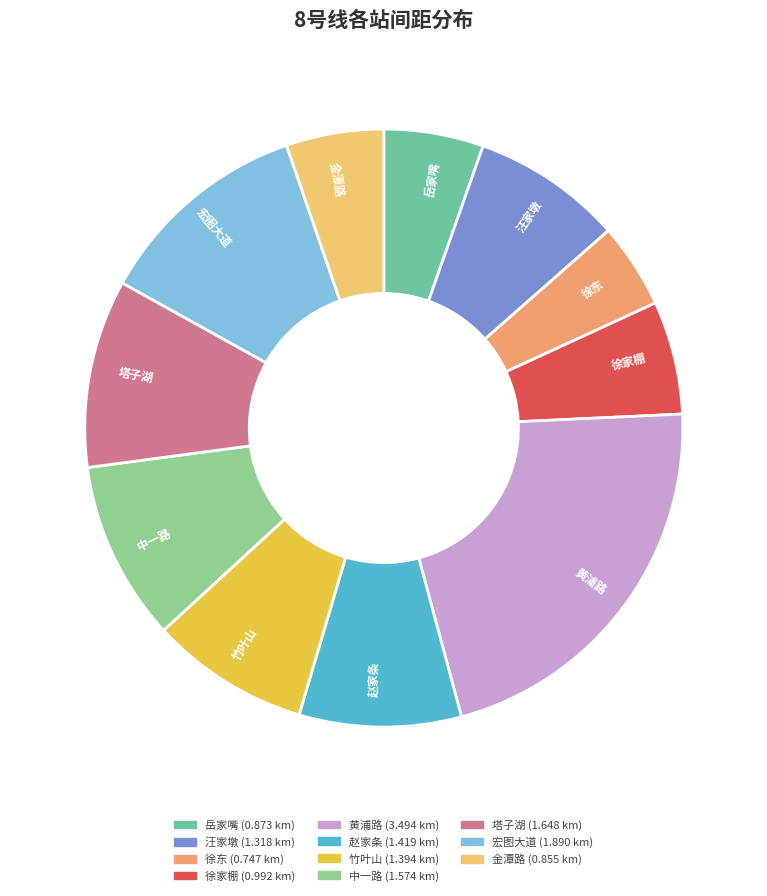

Which slice is the largest?

黄浦路